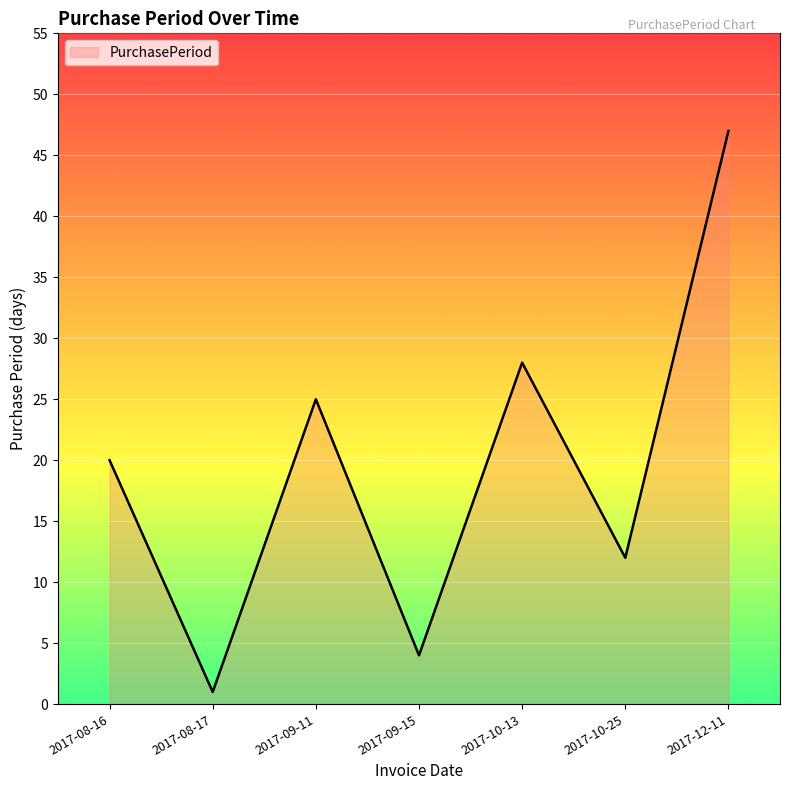

What position from the left is 2017-09-11?

3